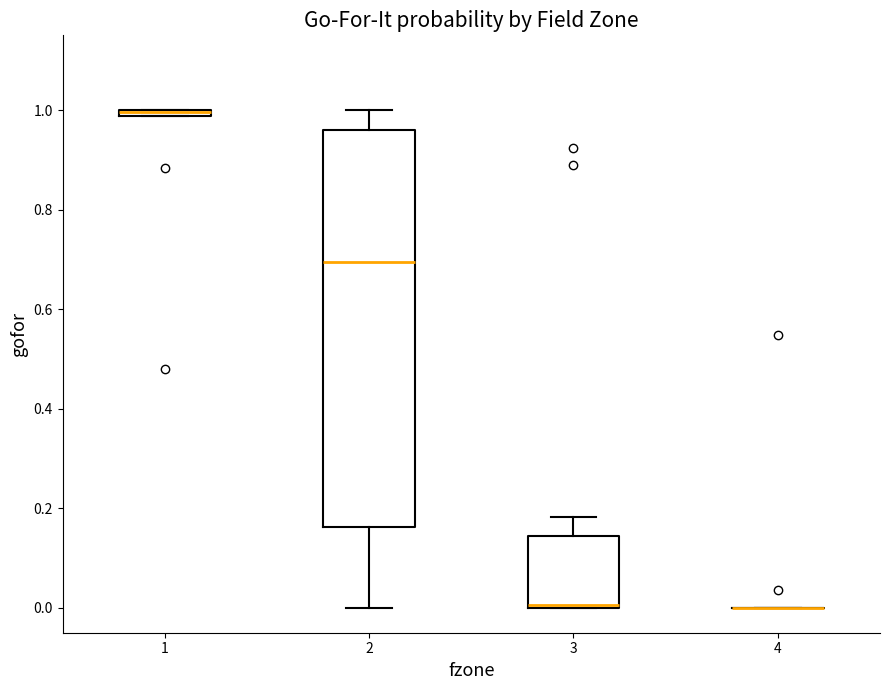

Comparing the boxes themselves (not the whiskers), which one is the tallest?

2